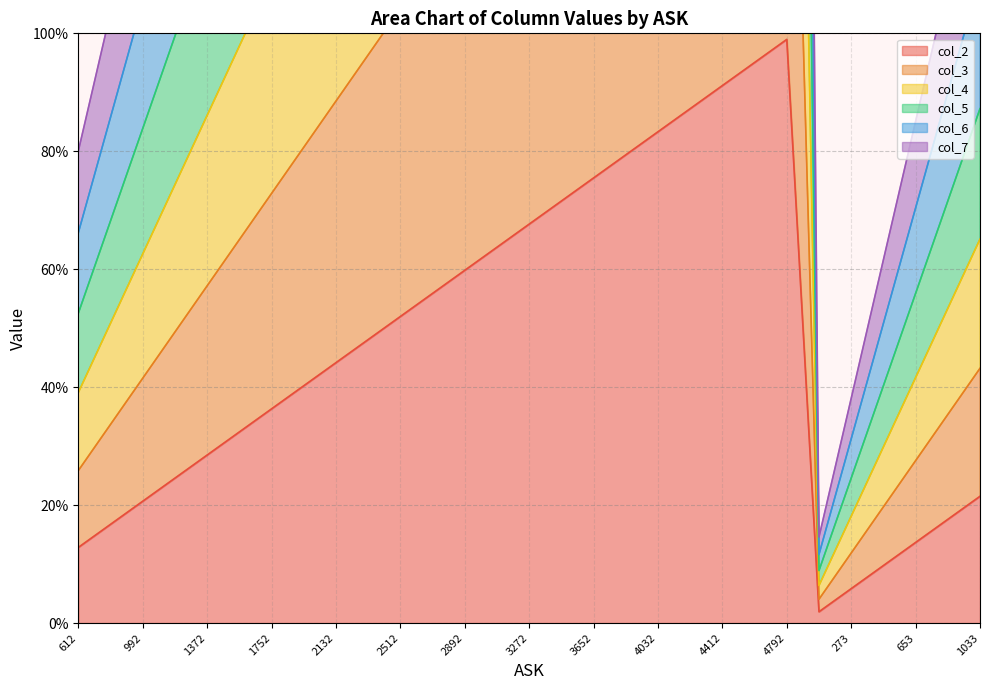

Reading right to left, extract all data points from this chart.

col_2: 1033=21.5	843=17.6	653=13.7	463=9.7	273=5.8	83=1.9	4792=99.0	4602=95.1	4412=91.1	4222=87.2	4032=83.3	3842=79.4	3652=75.5	3462=71.6	3272=67.6	3082=63.7	2892=59.8	2702=55.9	2512=52.0	2322=48.1	2132=44.1	1942=40.2	1752=36.3	1562=32.4	1372=28.5	1182=24.6	992=20.7	802=16.7	612=12.8
col_3: 1033=43.2	843=35.4	653=27.5	463=19.7	273=11.9	83=4.0	4792=198.1	4602=190.3	4412=182.5	4222=174.6	4032=166.8	3842=159.0	3652=151.2	3462=143.3	3272=135.5	3082=127.7	2892=119.8	2702=112.0	2512=104.2	2322=96.3	2132=88.5	1942=80.7	1752=72.8	1562=65.0	1372=57.2	1182=49.3	992=41.5	802=33.7	612=25.8
col_4: 1033=65.1	843=53.4	653=41.6	463=29.9	273=18.1	83=6.4	4792=297.5	4602=285.8	4412=274.0	4222=262.3	4032=250.5	3842=238.8	3652=227.0	3462=215.3	3272=203.5	3082=191.8	2892=180.0	2702=168.3	2512=156.6	2322=144.8	2132=133.1	1942=121.3	1752=109.6	1562=97.8	1372=86.1	1182=74.3	992=62.6	802=50.8	612=39.1
col_5: 1033=87.2	843=71.6	653=55.9	463=40.2	273=24.6	83=8.9	4792=397.1	4602=381.5	4412=365.8	4222=350.1	4032=334.5	3842=318.8	3652=303.1	3462=287.5	3272=271.8	3082=256.1	2892=240.5	2702=224.8	2512=209.2	2322=193.5	2132=177.8	1942=162.2	1752=146.5	1562=130.8	1372=115.2	1182=99.5	992=83.8	802=68.2	612=52.5
col_6: 1033=109.5	843=90.0	653=70.4	463=50.8	273=31.2	83=11.6	4792=496.9	4602=477.3	4412=457.7	4222=438.2	4032=418.6	3842=399.0	3652=379.4	3462=359.9	3272=340.3	3082=320.7	2892=301.1	2702=281.5	2512=262.0	2322=242.4	2132=222.8	1942=203.2	1752=183.6	1562=164.1	1372=144.5	1182=124.9	992=105.3	802=85.7	612=66.2
col_7: 1033=132.1	843=108.6	653=85.1	463=61.6	273=38.1	83=14.6	4792=596.9	4602=573.4	4412=549.9	4222=526.4	4032=502.9	3842=479.4	3652=455.9	3462=432.4	3272=408.9	3082=385.4	2892=362.0	2702=338.5	2512=315.0	2322=291.5	2132=268.0	1942=244.5	1752=221.0	1562=197.5	1372=174.0	1182=150.5	992=127.0	802=103.5	612=80.0